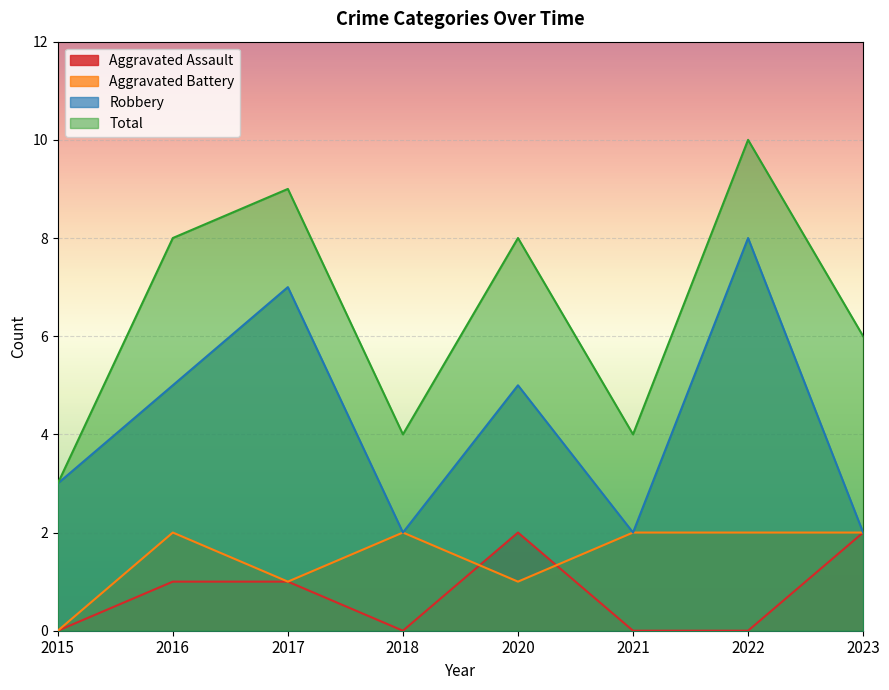

What is the difference between the maximum and minimum values in the Robbery series?

6